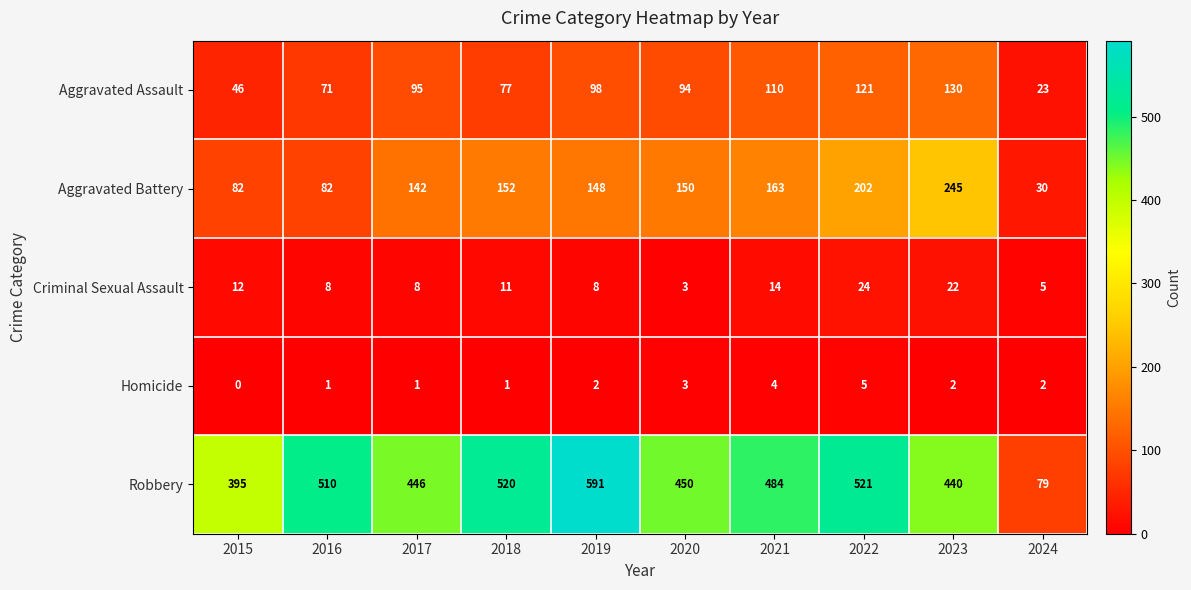

Which series changed the most between 2018 and 2023?

Aggravated Battery